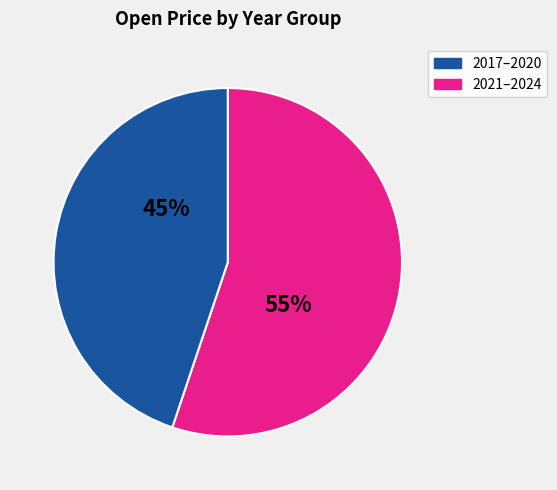

To the nearest percent, what is the average slice percentage?

50%